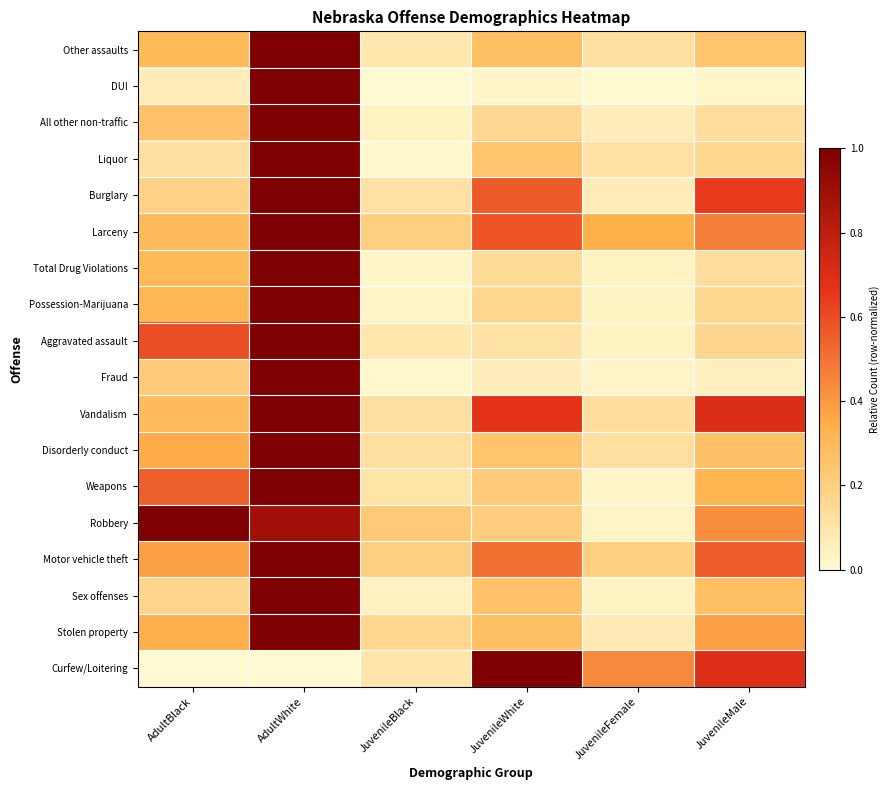

Which label corresponds to the largest value in the chart?

AdultWhite